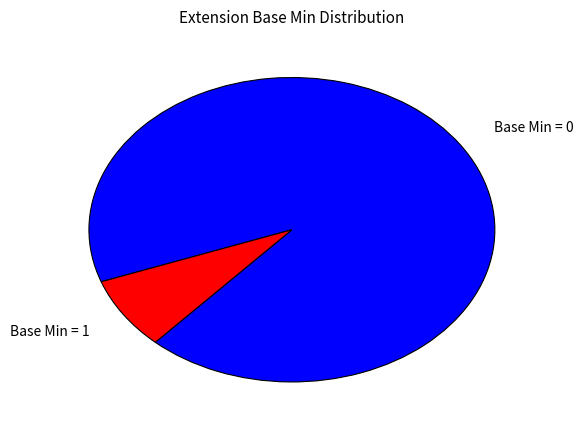

What is the majority slice?

Base Min = 0